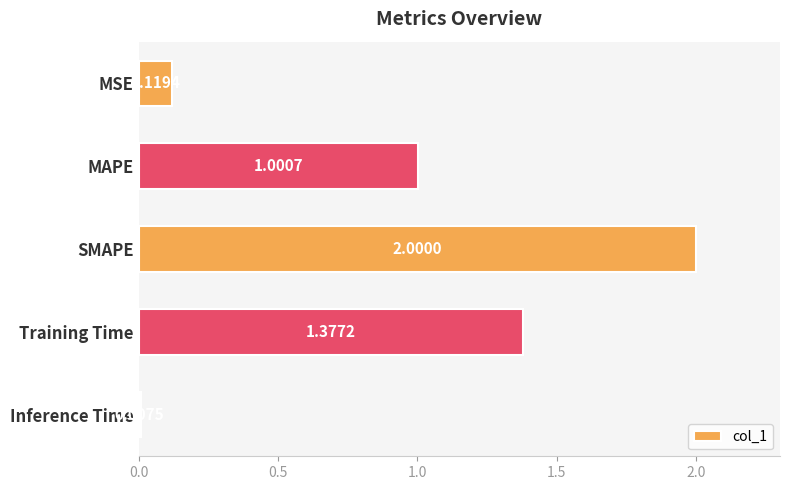

How many bars are there in total?

5